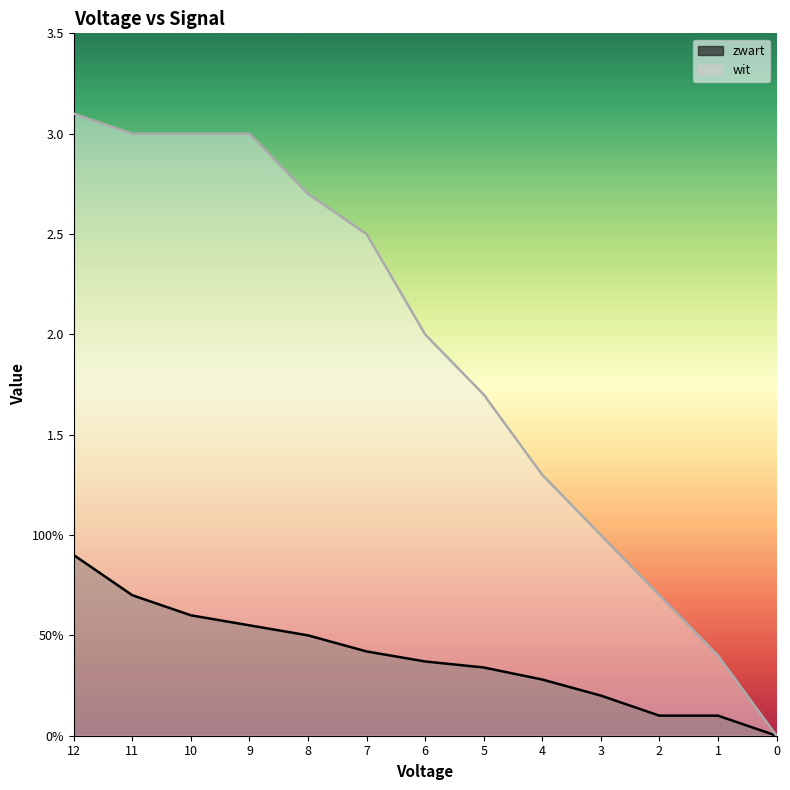

What is the difference between the wit values at 11 and 2?

2.3